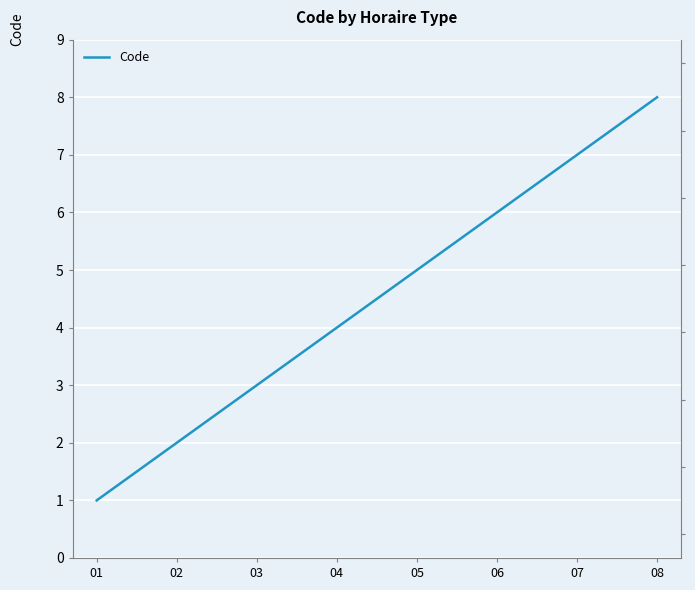

What is the average value?

4